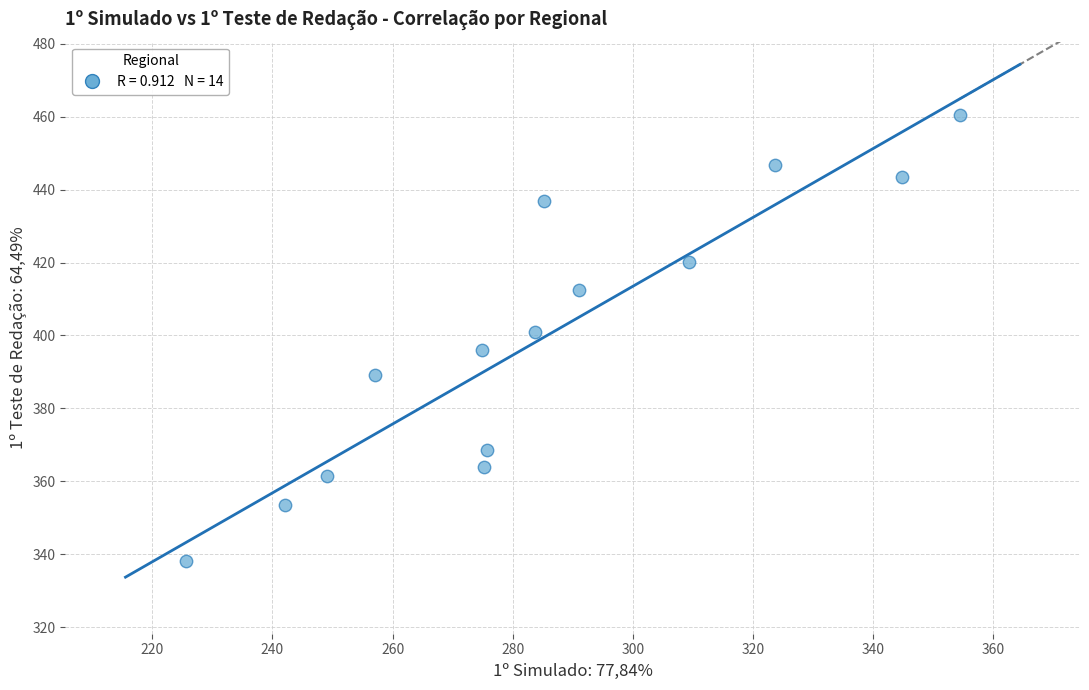

What is the range of X values (max minus min)?

128.9